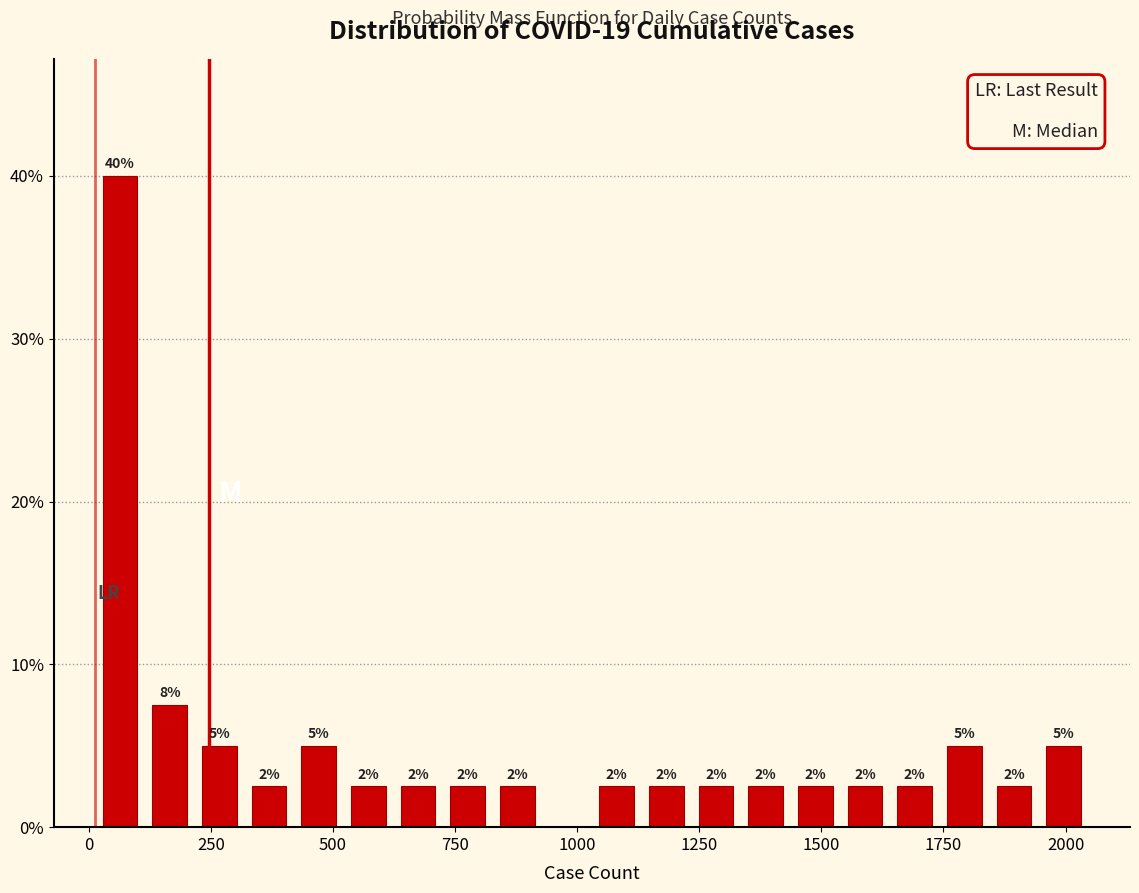

Read against the x-axis, roughly where is the centre of the tallest bar?

50